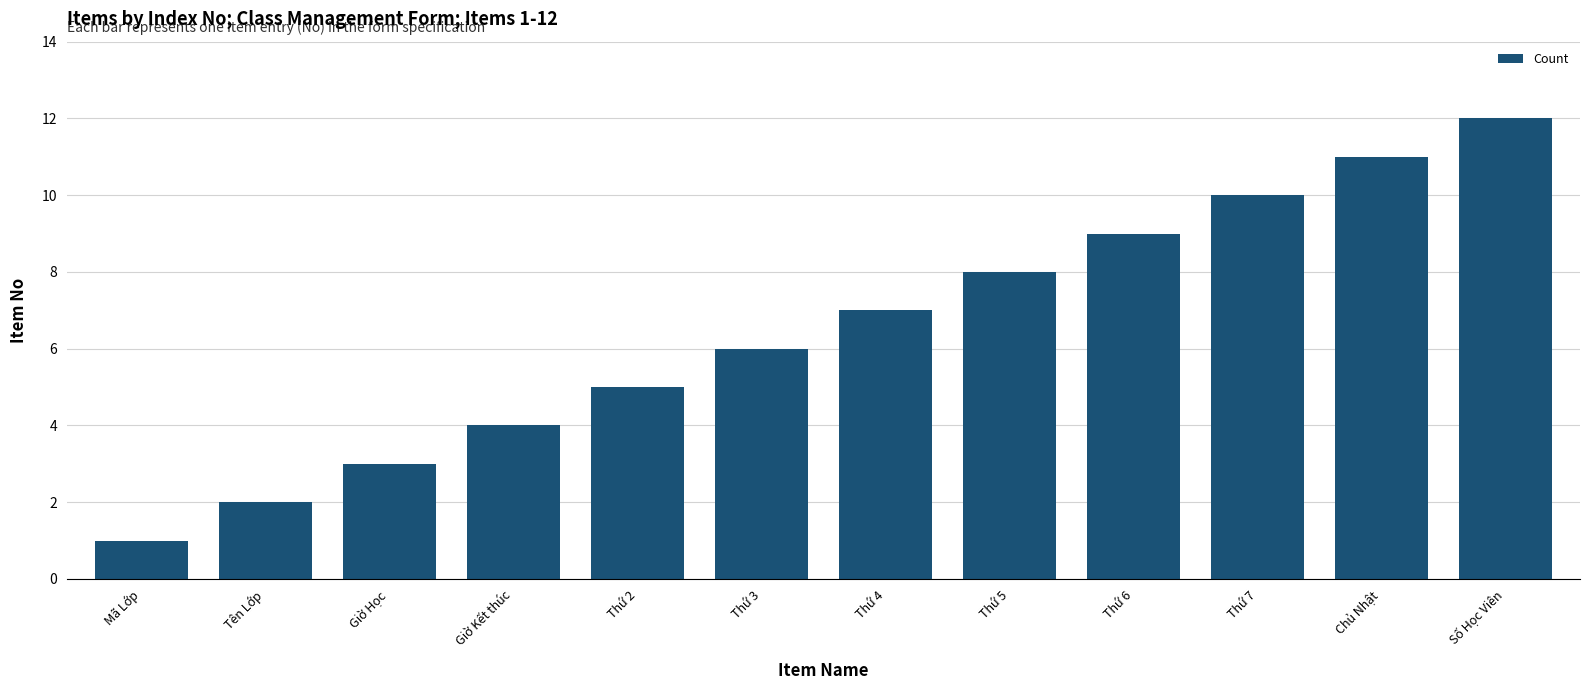

At which label is the value closest to 6?

Thứ 3